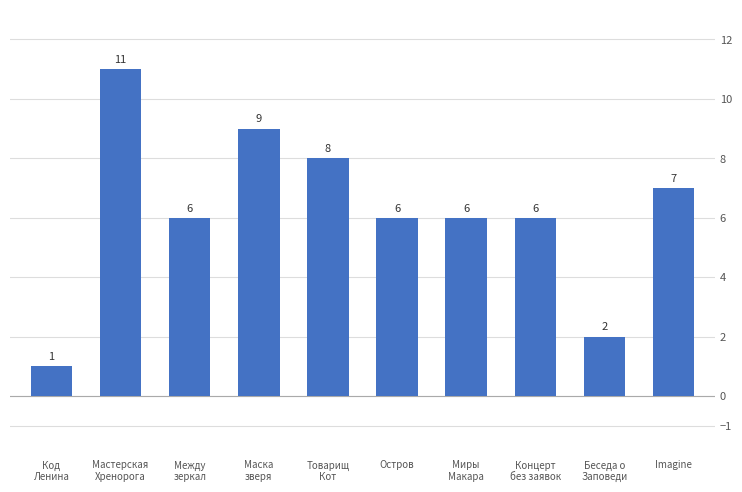

How many series are shown in this chart?

1